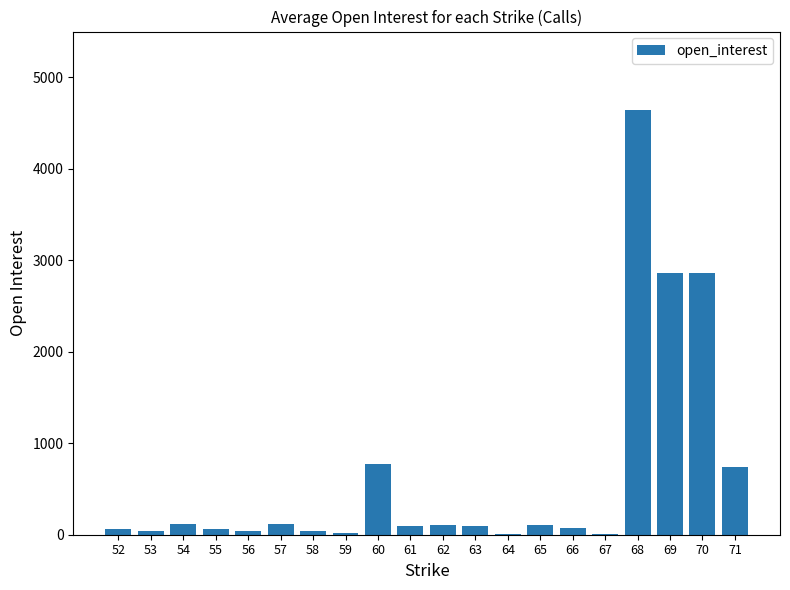

What is the greatest value displayed?

4646